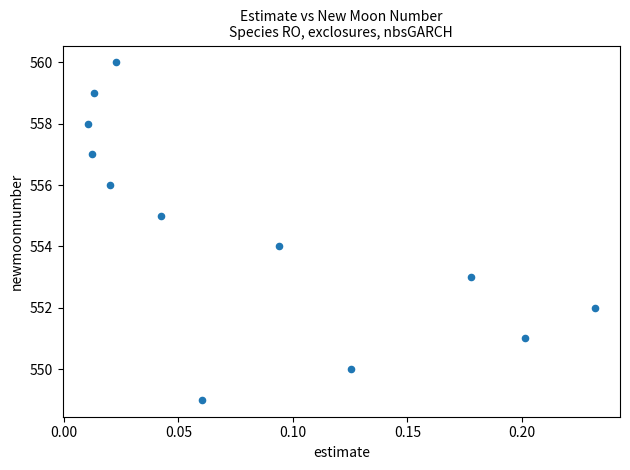

What is the range of Y values (max minus min)?

11